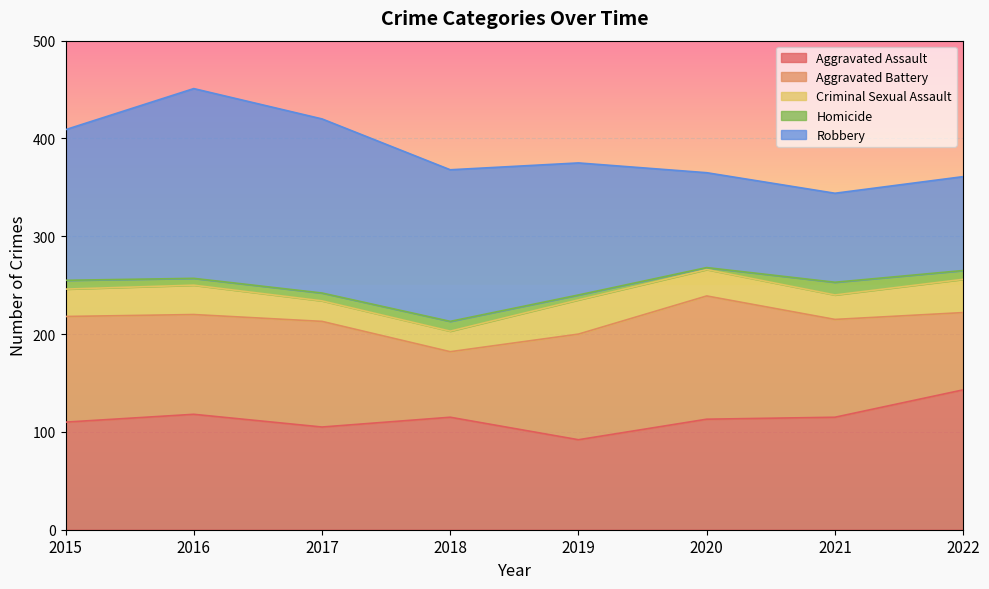

Which series has the widest spread of values?

Robbery